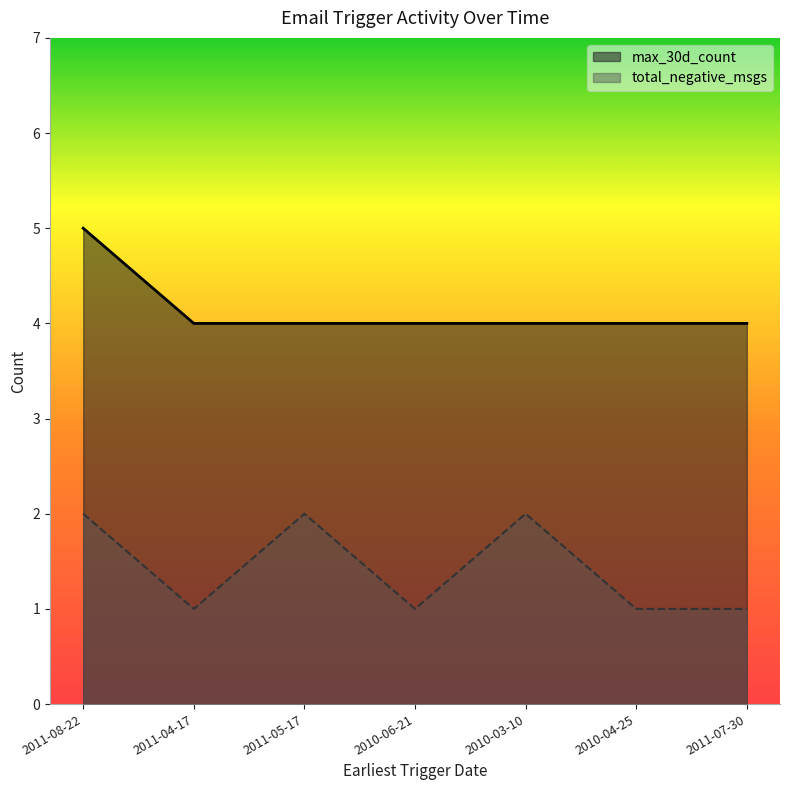

Which series has the largest total across all categories?

max_30d_count